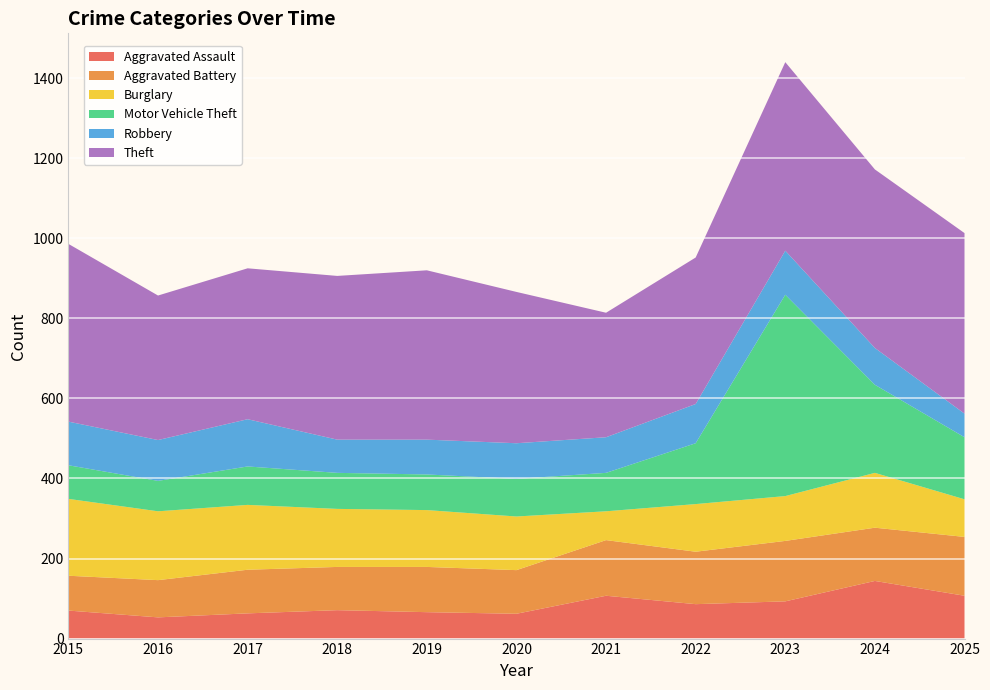

Reading left to right, list all the values displayed in this chart.

Aggravated Assault: 2015=70	2016=53	2017=63	2018=71	2019=66	2020=62	2021=107	2022=86	2023=93	2024=144	2025=107
Aggravated Battery: 2015=87	2016=93	2017=109	2018=108	2019=113	2020=109	2021=139	2022=131	2023=151	2024=133	2025=147
Burglary: 2015=192	2016=172	2017=162	2018=145	2019=142	2020=134	2021=72	2022=119	2023=112	2024=137	2025=94
Motor Vehicle Theft: 2015=84	2016=76	2017=96	2018=90	2019=89	2020=94	2021=96	2022=152	2023=503	2024=220	2025=155
Robbery: 2015=109	2016=102	2017=118	2018=83	2019=87	2020=89	2021=89	2022=98	2023=110	2024=92	2025=59
Theft: 2015=444	2016=361	2017=377	2018=409	2019=423	2020=378	2021=311	2022=366	2023=471	2024=446	2025=451